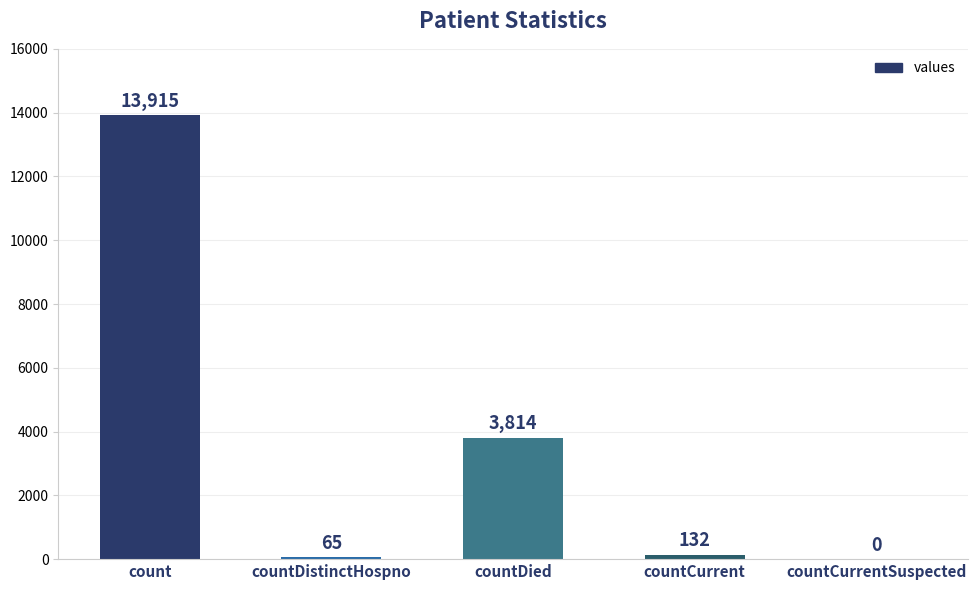

At which label is the value closest to 6957?

countDied